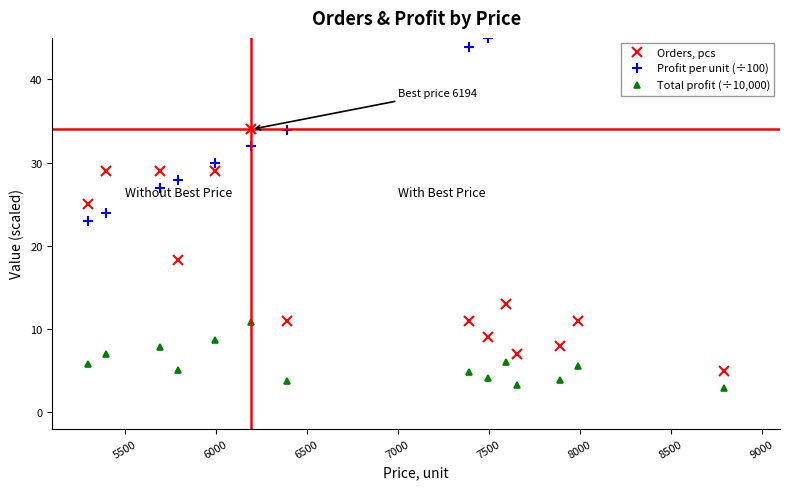

What are all the series names shown in the legend?

Orders, pcs, Profit per unit (÷100), Total profit (÷10,000)